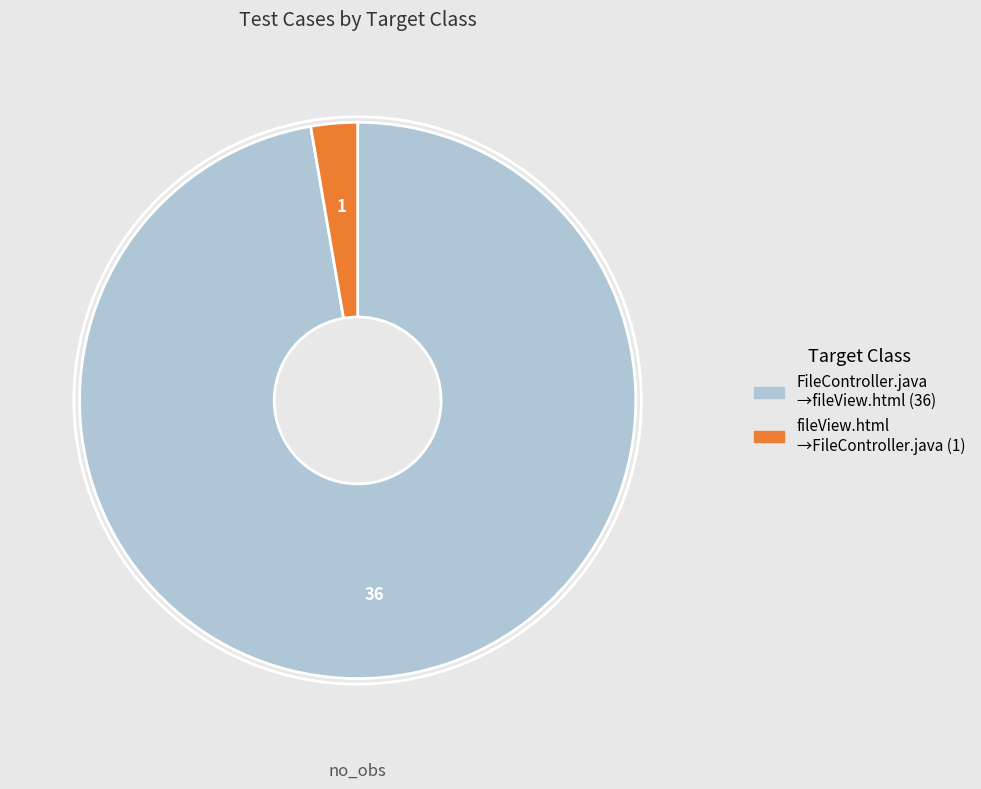

Is there any slice that represents more than half of the pie?

Yes